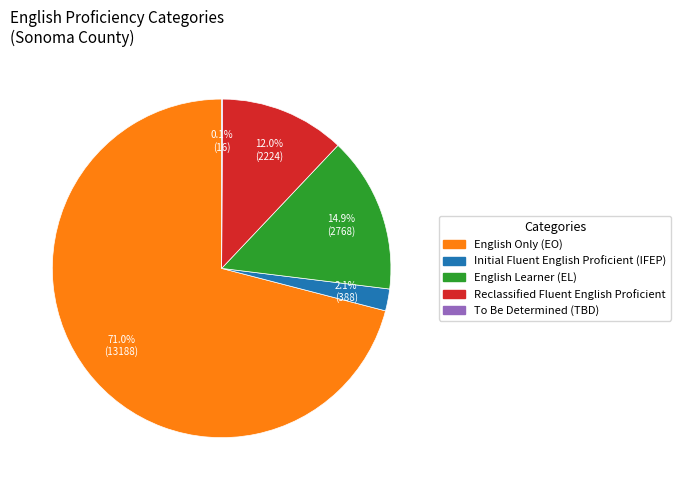

Does any single category account for the majority?

Yes